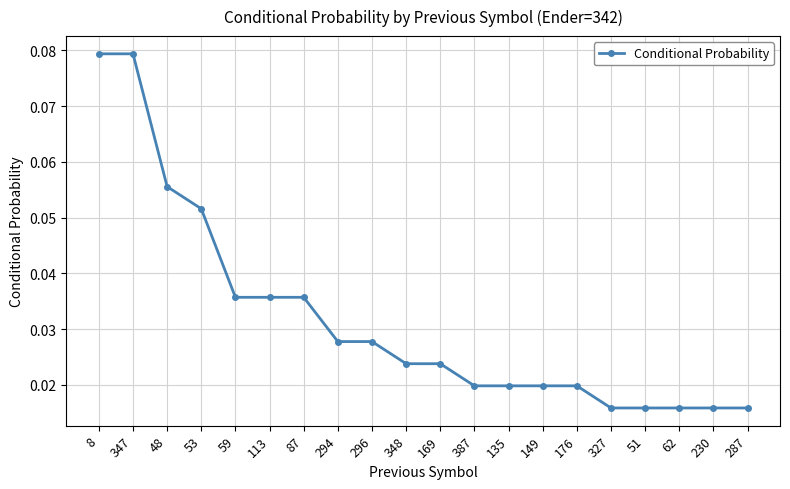

The value at 347 is 0.0. True or false?

False